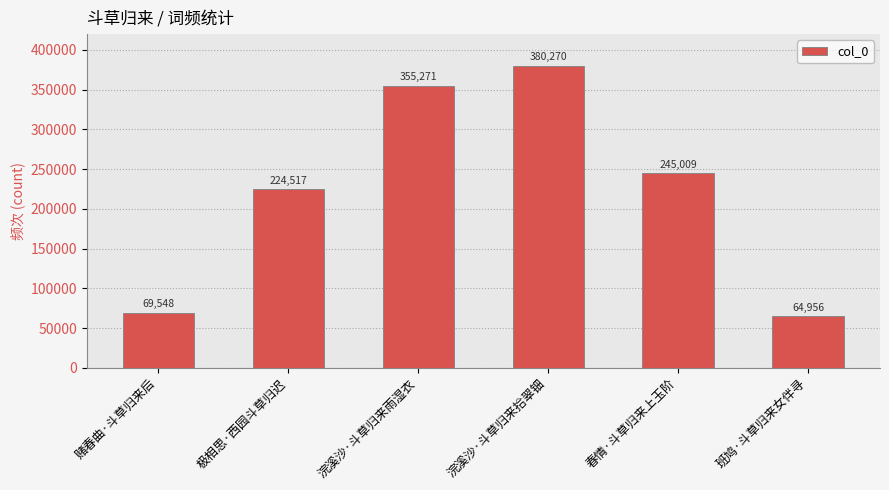

Approximately how many times larger is the value at 极相思·西园斗草归迟 compared to 浣溪沙·斗草归来拾翠钿?

0.6